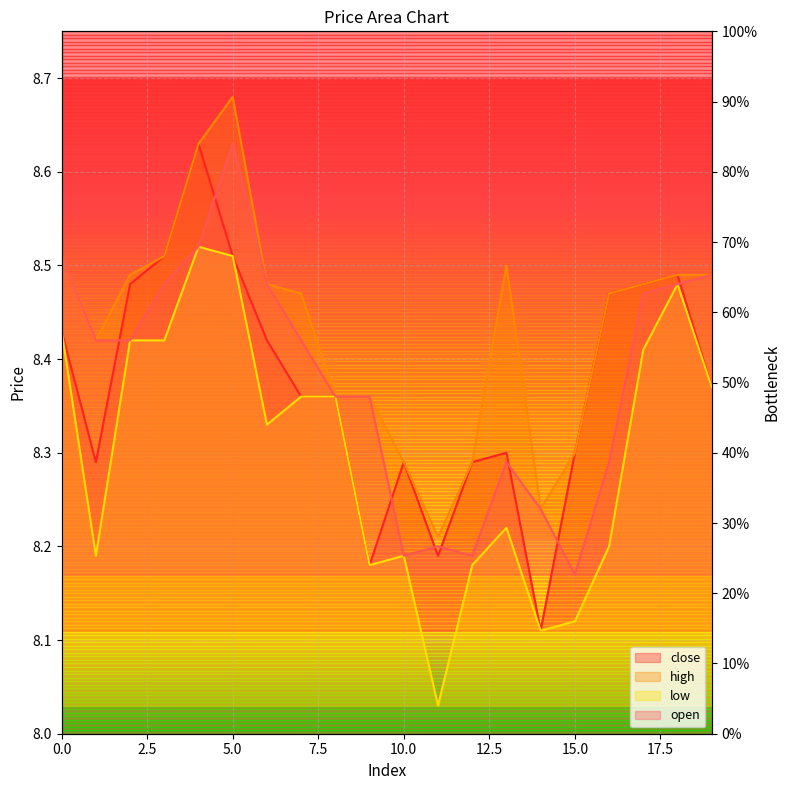

What is the difference between the maximum and minimum values in the close series?

0.5